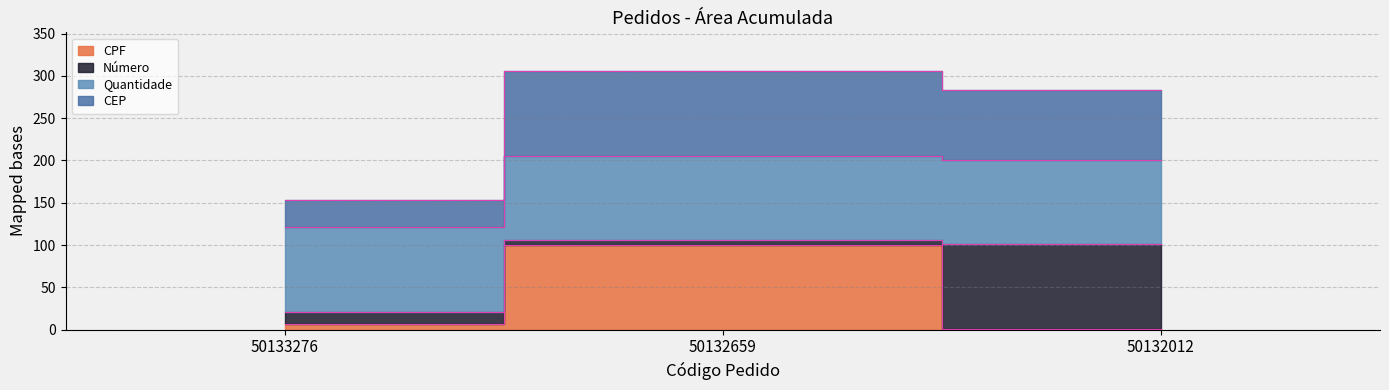

What is the minimum value shown in the chart?

0.9